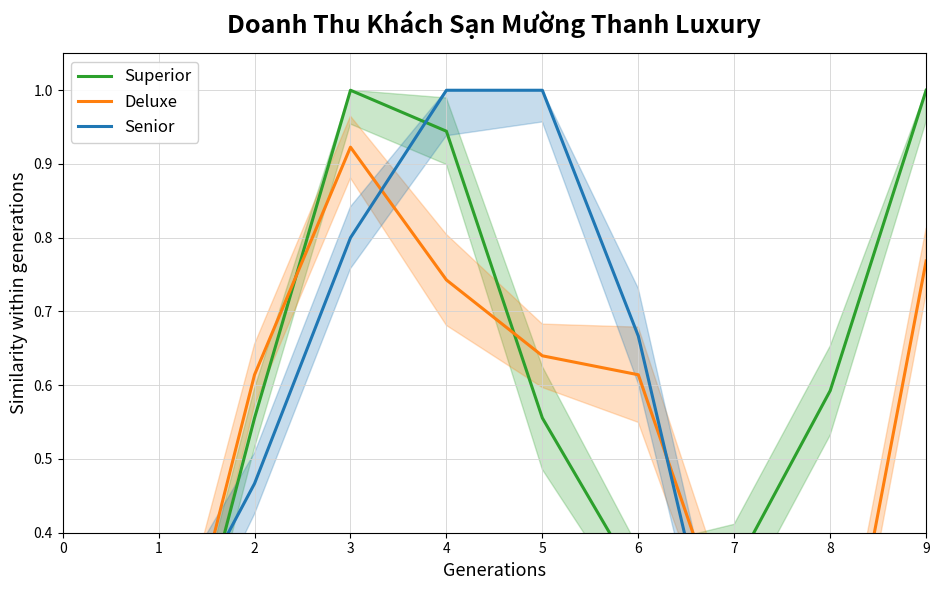

Does the chart have visible grid lines?

Yes